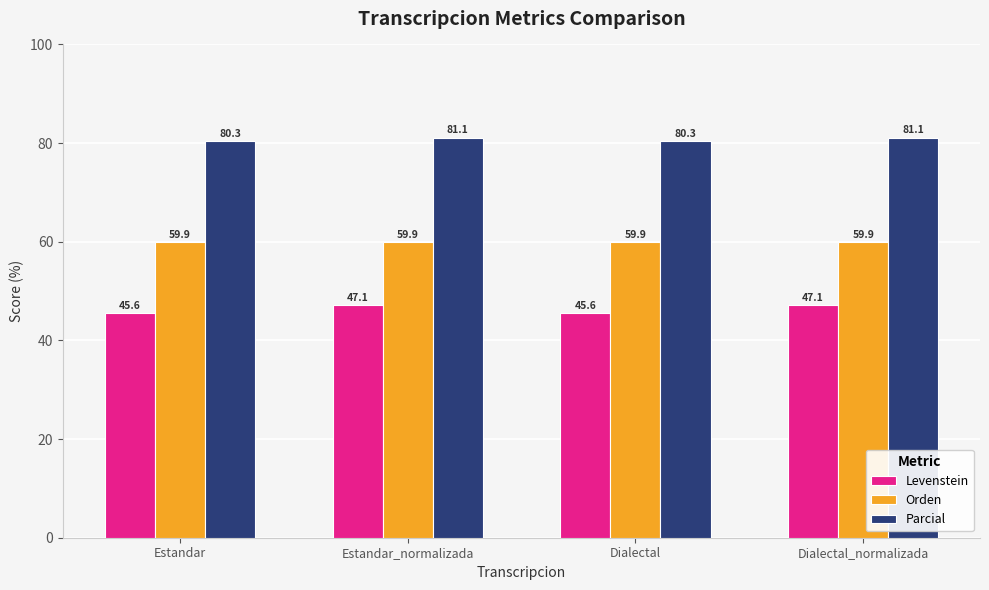

At Dialectal, list the series in order from largest to smallest.

Parcial, Orden, Levenstein